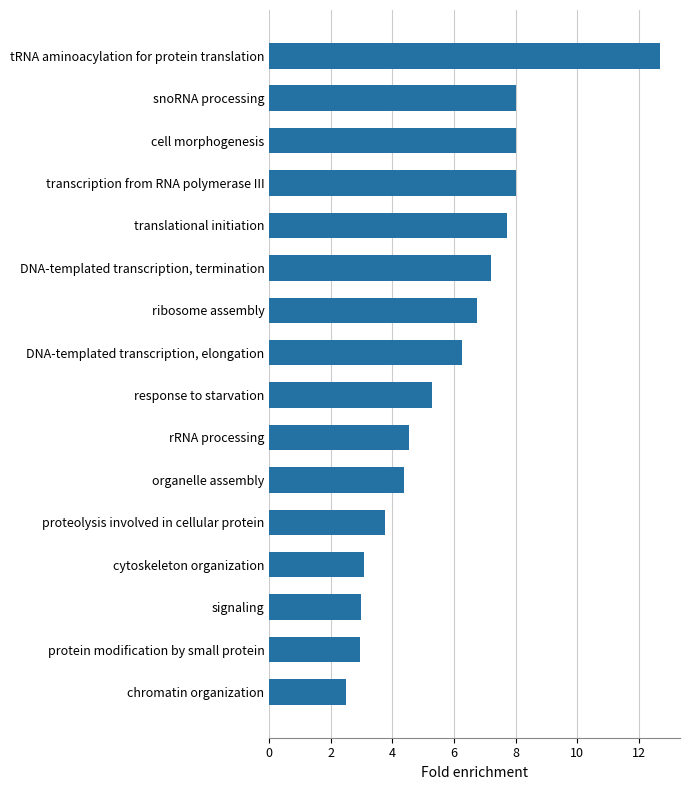

What is the change in value from transcription from RNA polymerase III to tRNA aminoacylation for protein translation?

+4.7